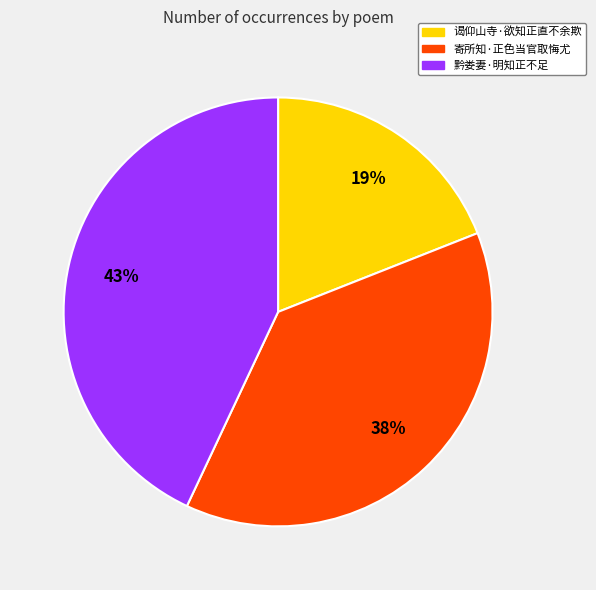

To the nearest percent, what percentage of the pie is 黔娄妻·明知正不足?

43%